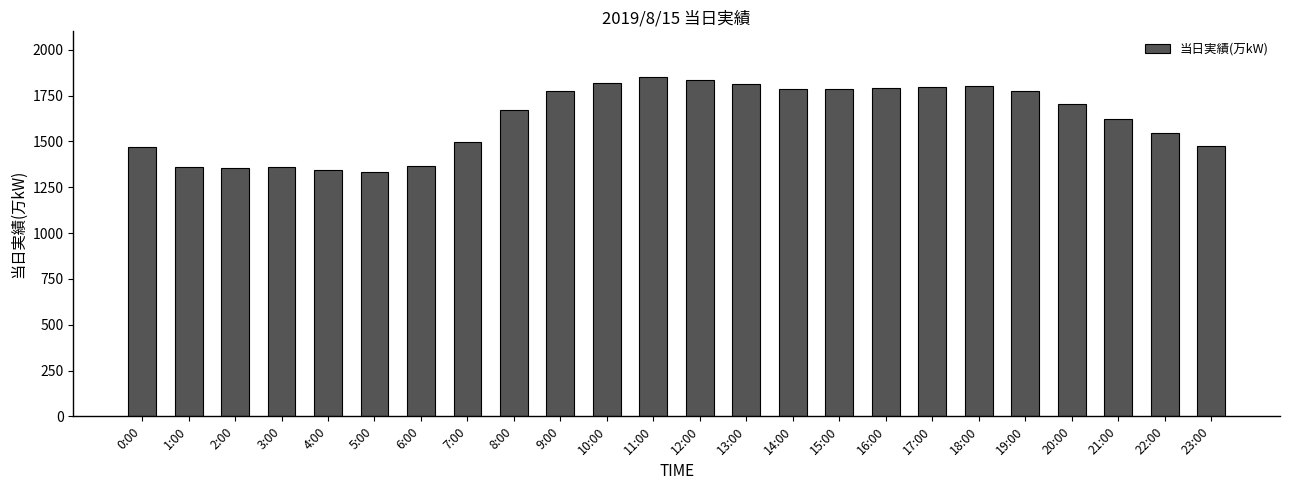

Approximately how many times larger is the value at 13:00 compared to 6:00?

1.3